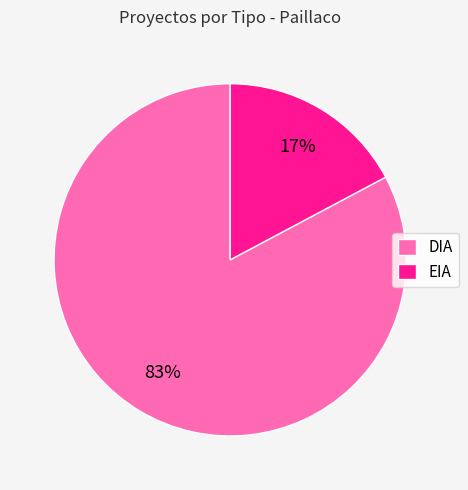

To the nearest percent, what is the difference between the DIA and EIA slice percentages?

66%